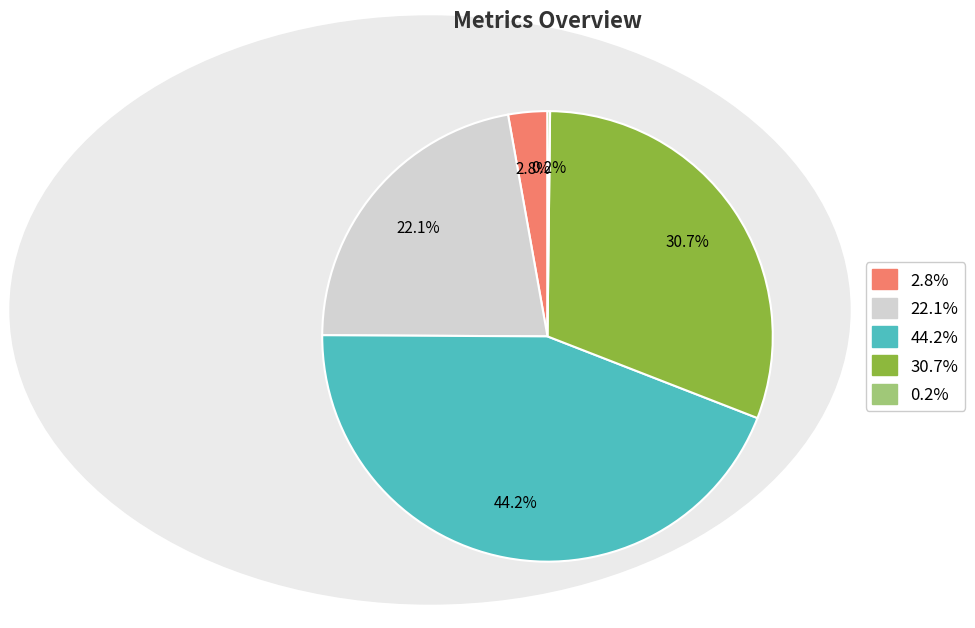

To the nearest percent, what is the difference between the largest and smallest slice percentages?

44%